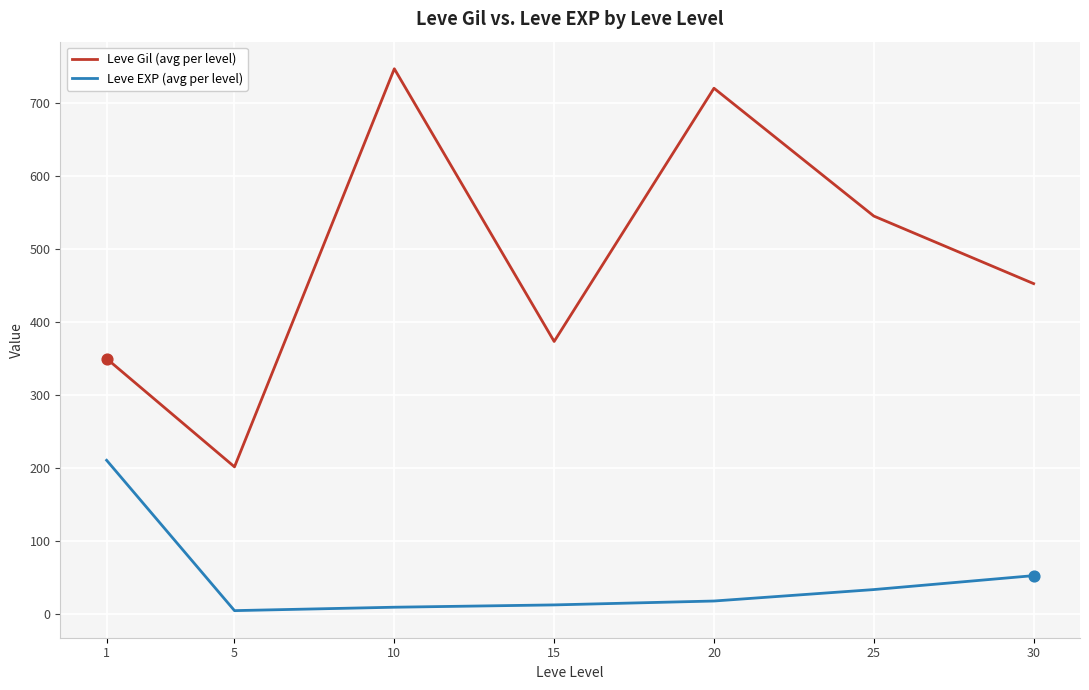

What is the total value across all series at 1?

560.5